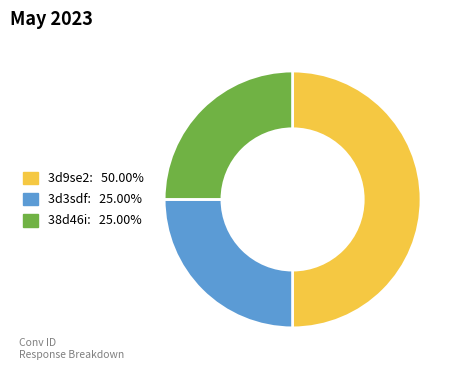

Do 38d46i and 3d9se2 together represent more than half of the pie?

Yes